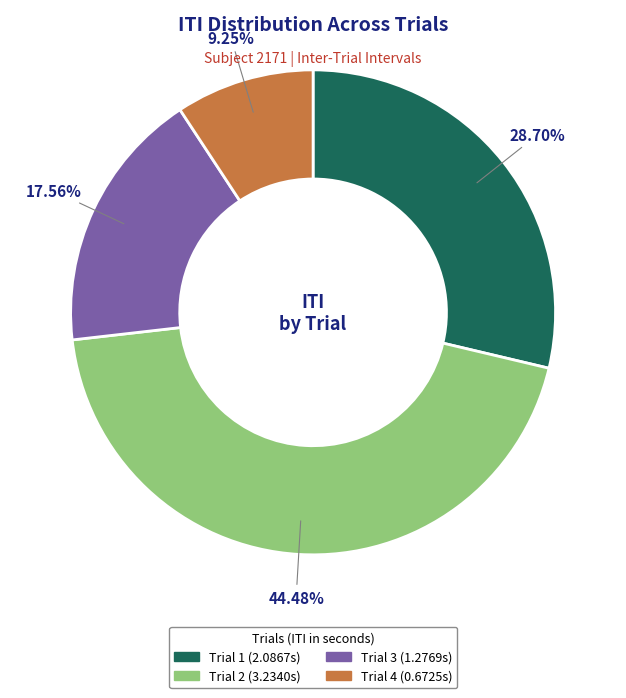

What is the smallest slice in the pie chart?

Trial 4